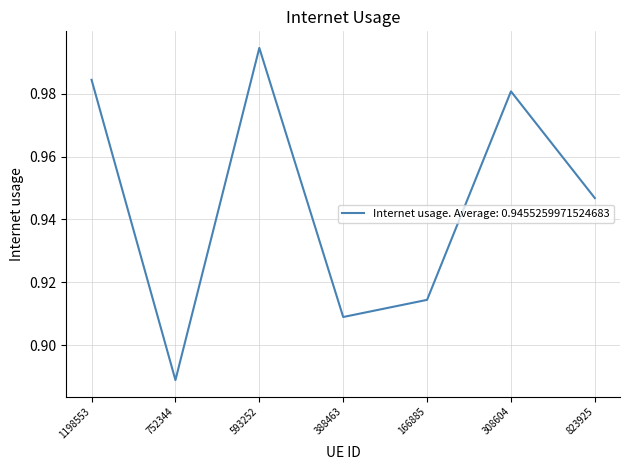

What position from the left is 166885?

5